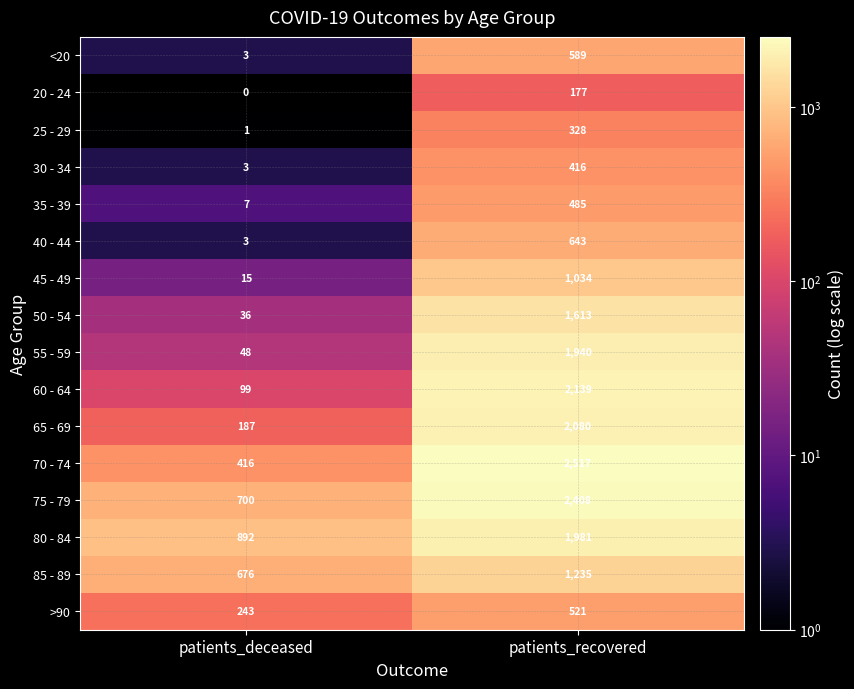

What is the difference between the highest and lowest values at patients_recovered?

2340